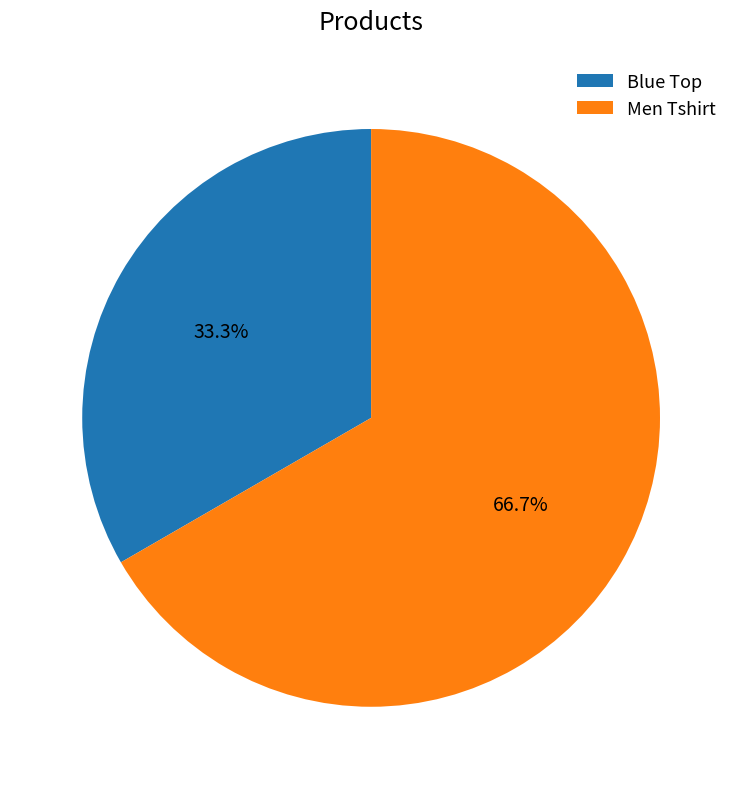

How many segments does this pie chart have?

2